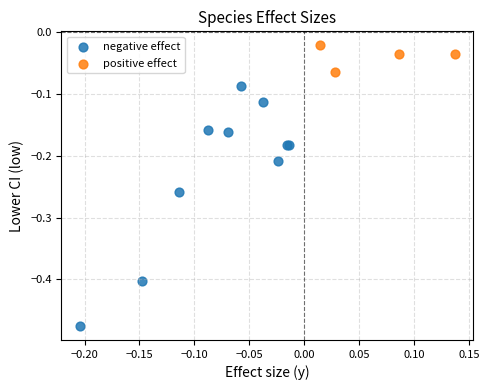

What are all the series names shown in the legend?

negative effect, positive effect